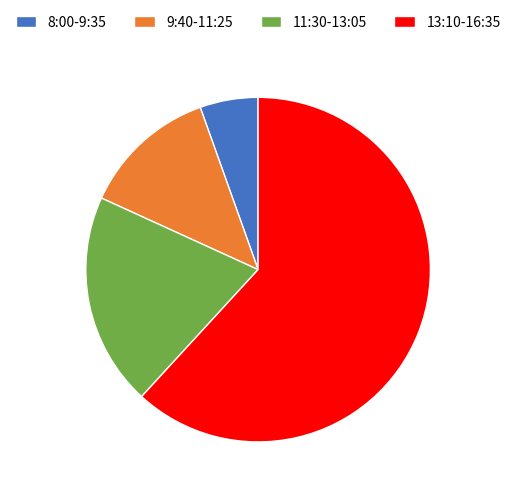

True or false: 11:30-13:05 accounts for 20% of the total.

True